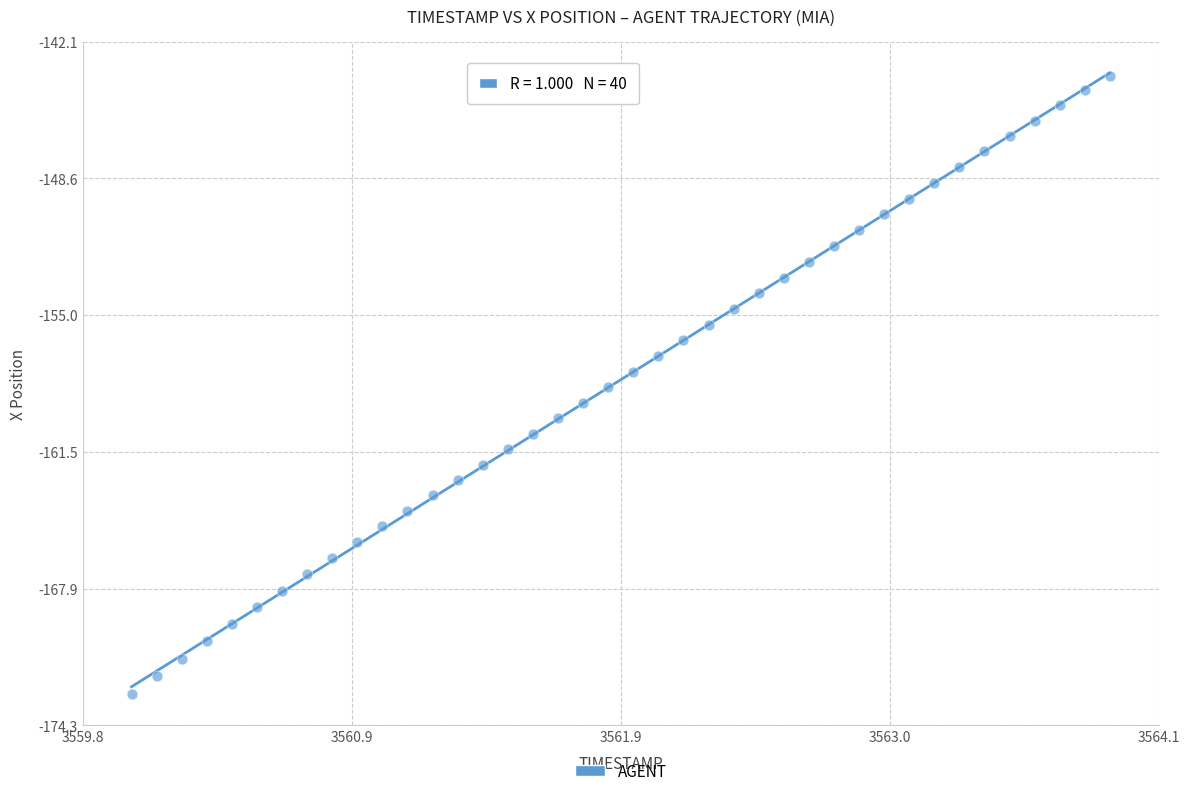

What is the range of Y values (max minus min)?

29.1